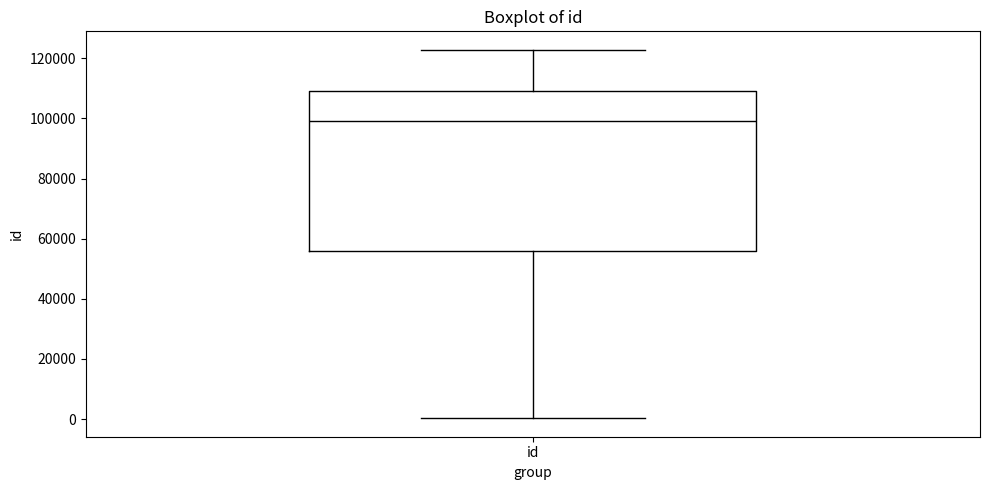

Where does the upper whisker of the box for id end on the y-axis? The values are not printed on the chart, so give them approximately, as read against the axis.

122000